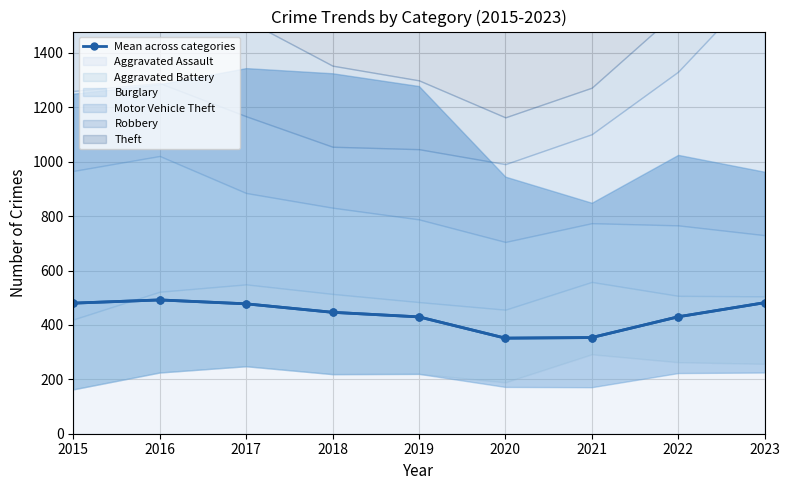

Rank the categories by value from lowest to highest.

2020, 2021, 2019, 2022, 2018, 2017, 2015, 2023, 2016